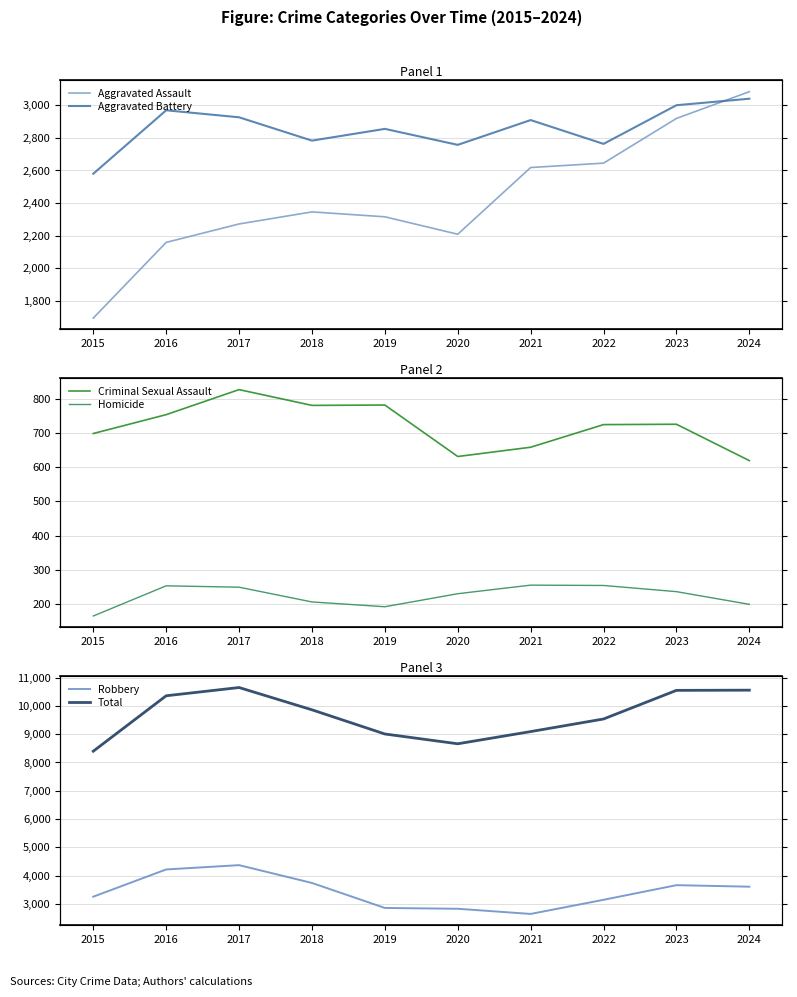

The value of Total at 2017 is 2150. True or false?

False